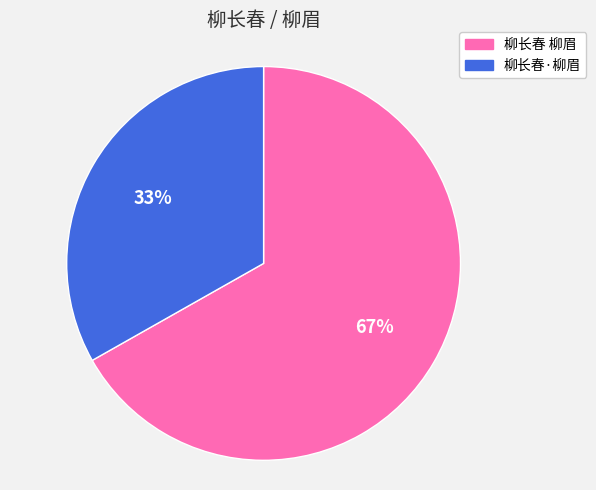

Which slice is the smallest?

柳长春·柳眉